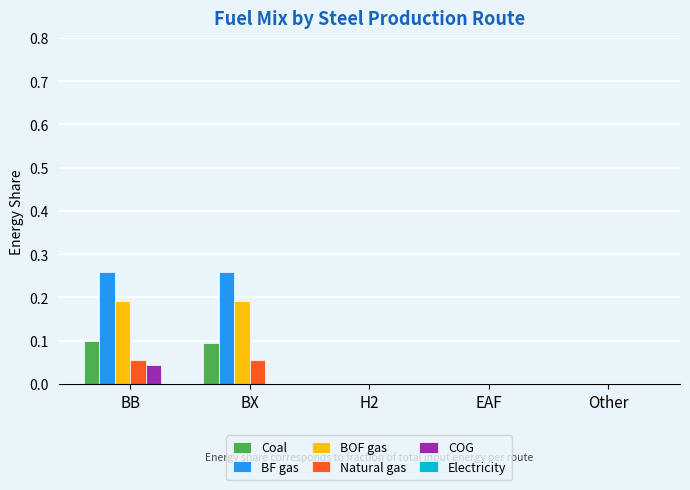

Is the value of BOF gas at BB greater than the value of COG at BX?

Yes